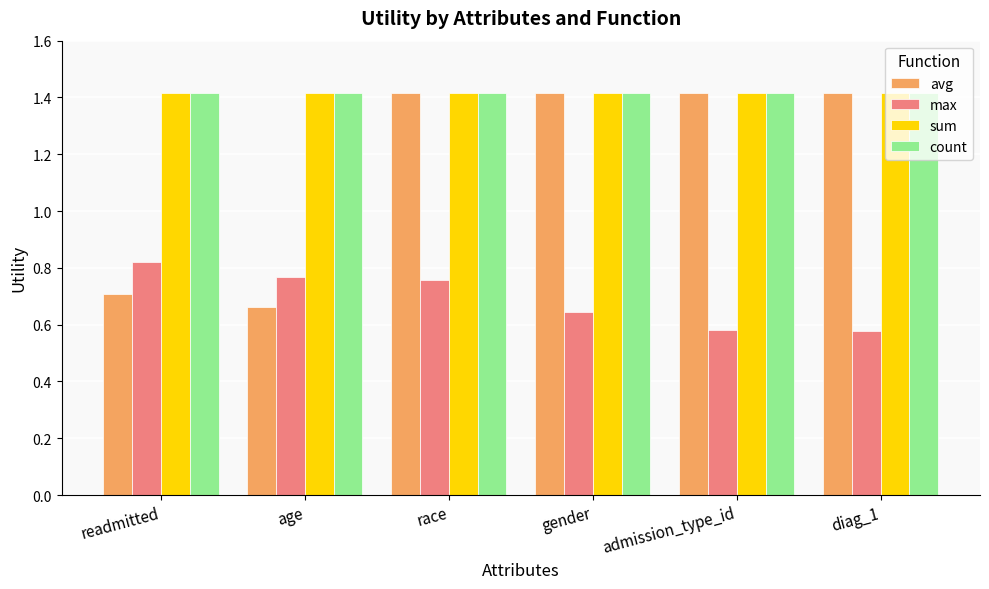

Is it true that count equals 2.4 at diag_1?

False